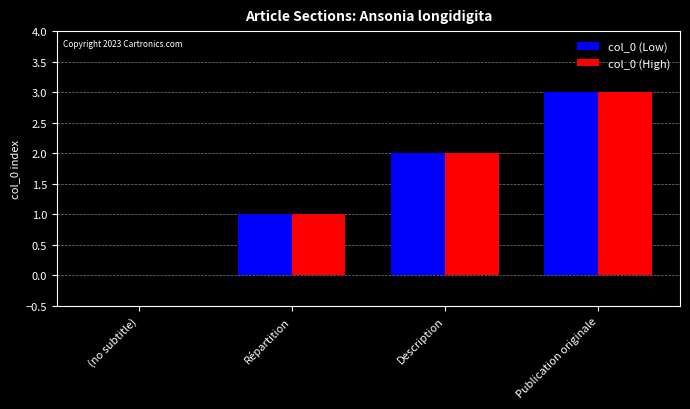

The col_0 (High) series shows 3 at Description. True or false?

False